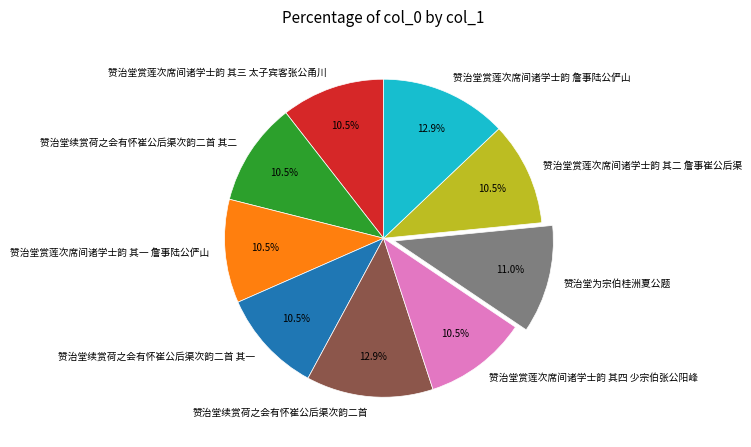

Approximately how many times larger is the value at 赞治堂赏莲次席间诸学士韵 詹事陆公俨山 compared to 赞治堂赏莲次席间诸学士韵 其四 少宗伯张公阳峰?

1.2